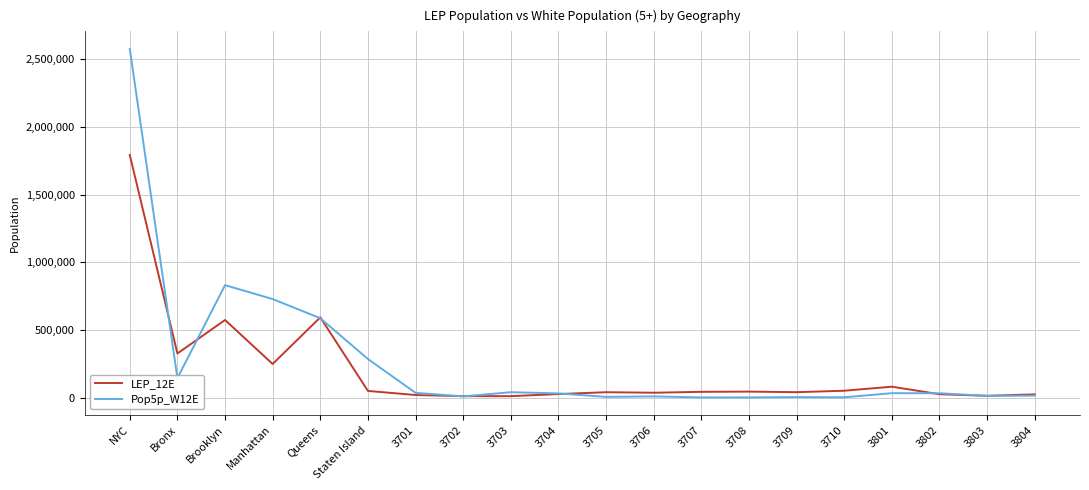

The value of Pop5p_W12E at Brooklyn is 831423. True or false?

True